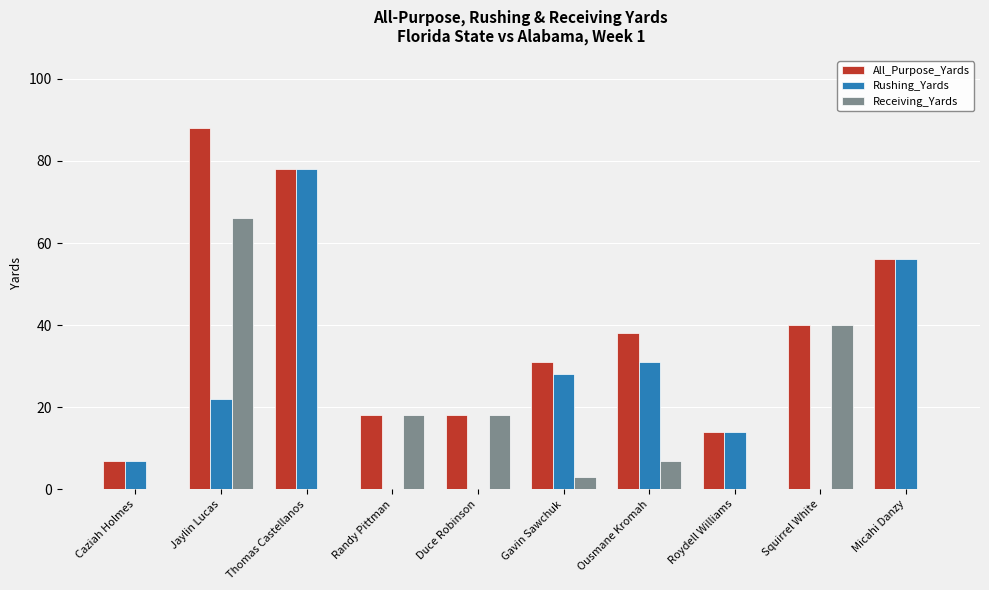

What is the sum of all Receiving_Yards values?

152